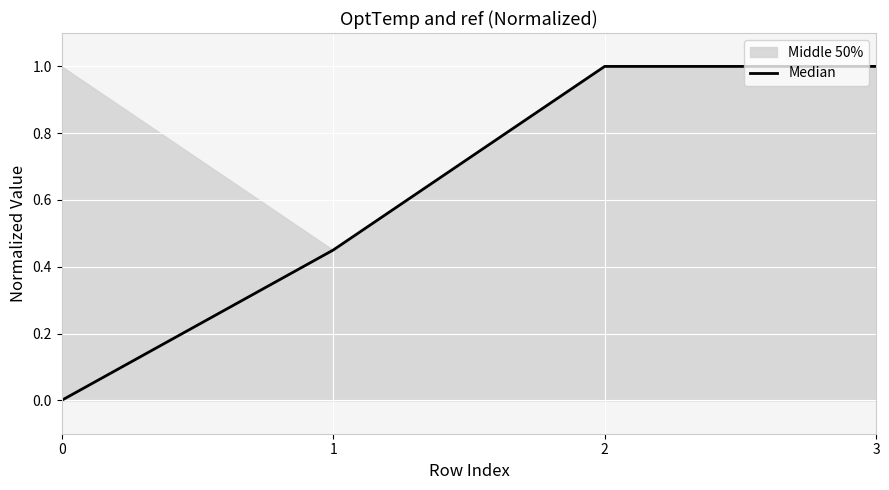

Rank the categories by value from highest to lowest.

2, 3, 1, 0